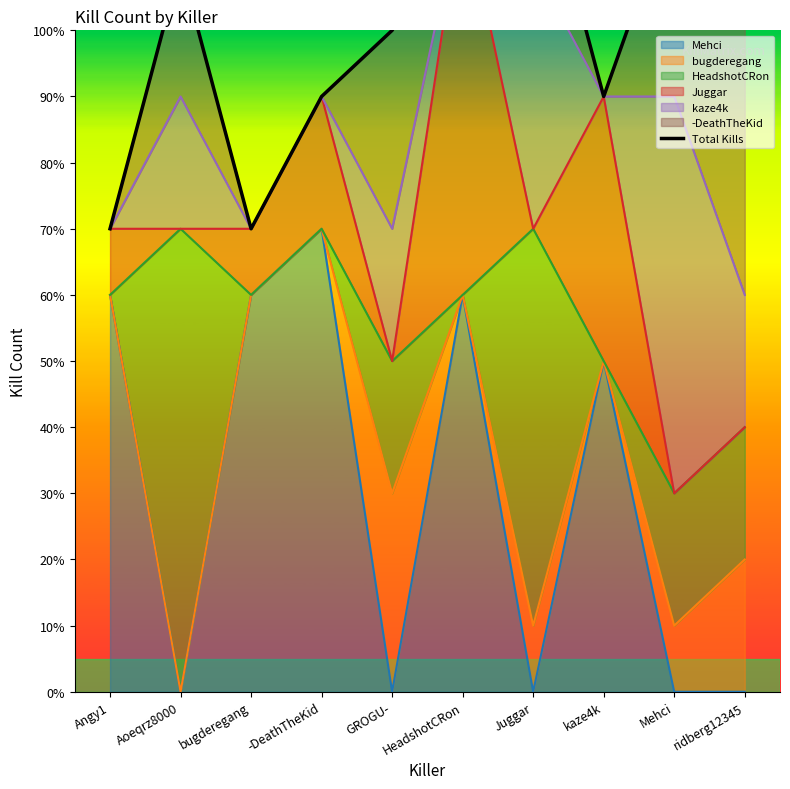

Does the chart have visible grid lines?

No